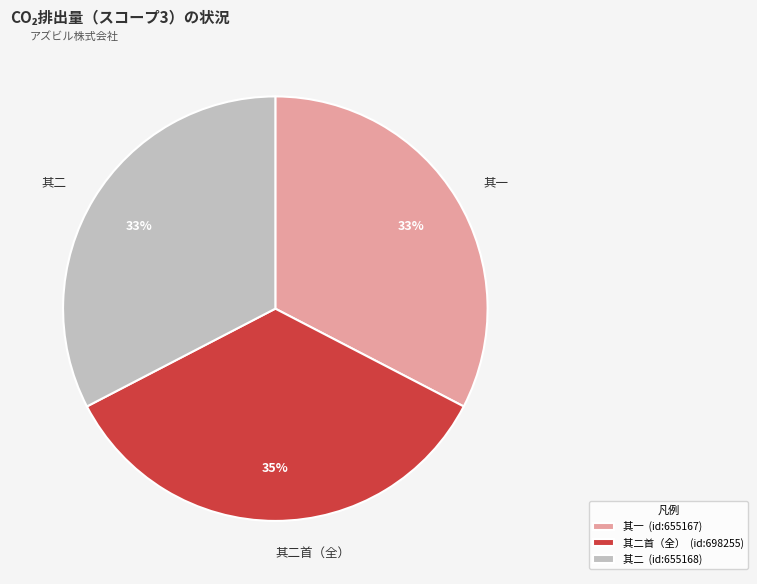

Count the number of slices in the pie.

3